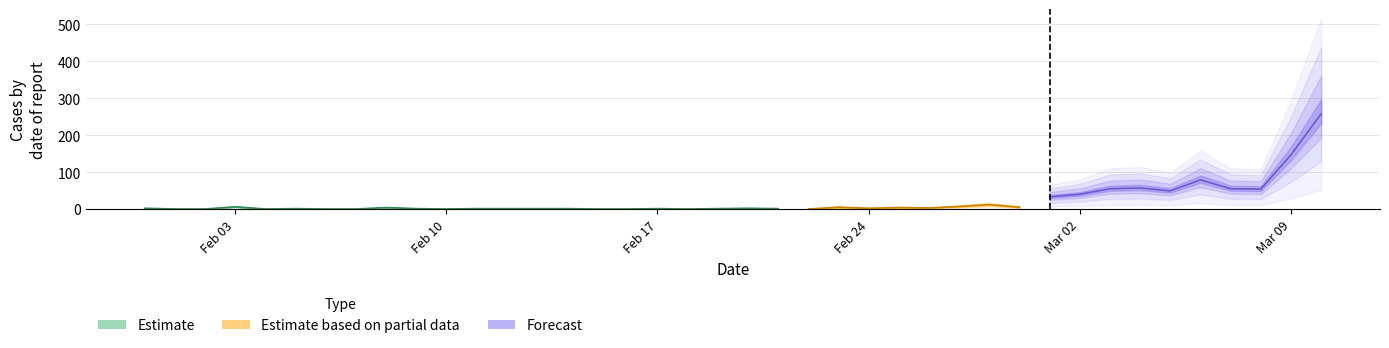

At how many categories does at least one series exceed 150?

1